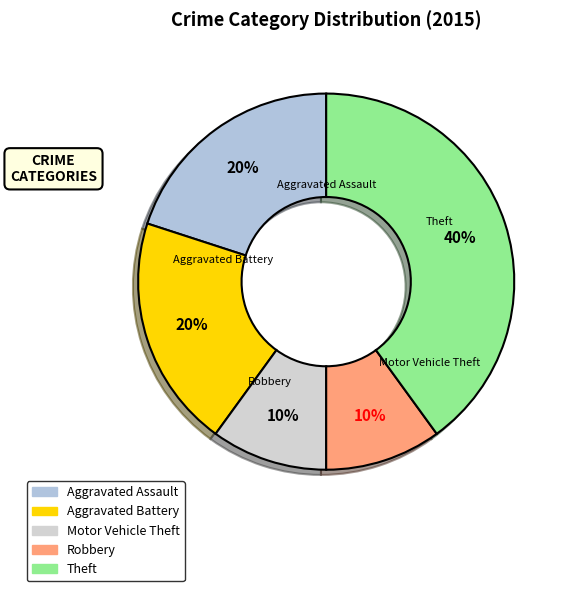

True or false: Motor Vehicle Theft accounts for 24% of the total.

False